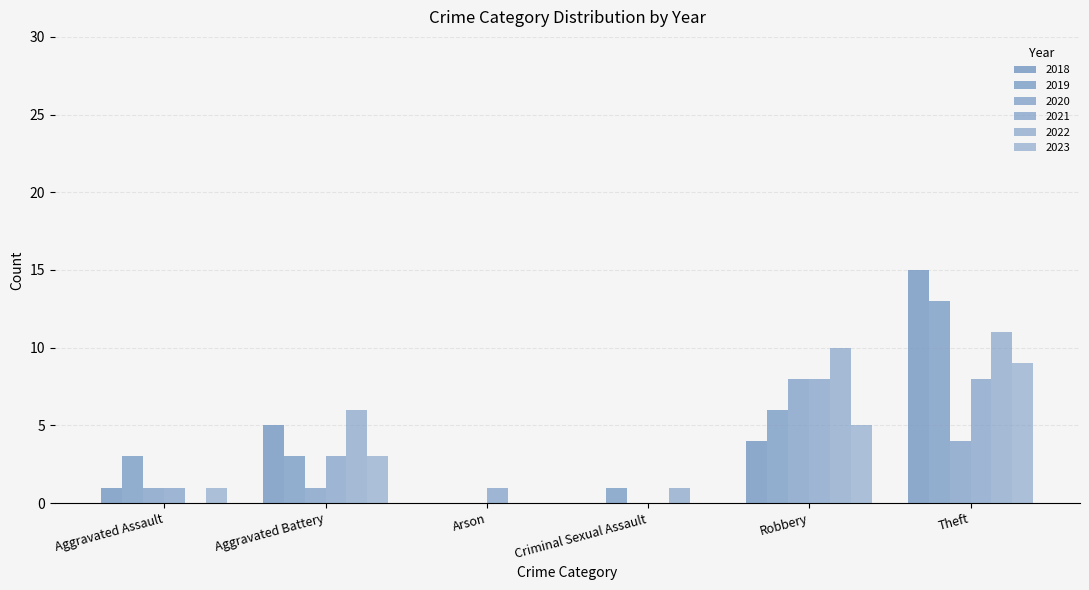

Are the bars horizontal?

No